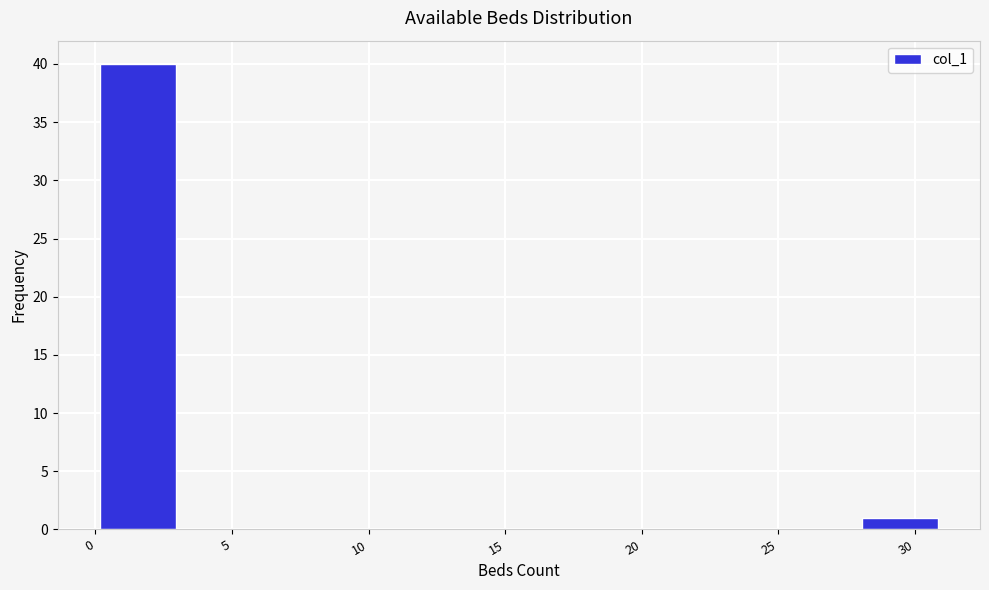

Over which range of the x-axis is the bar tallest?

0.0 to 3.1